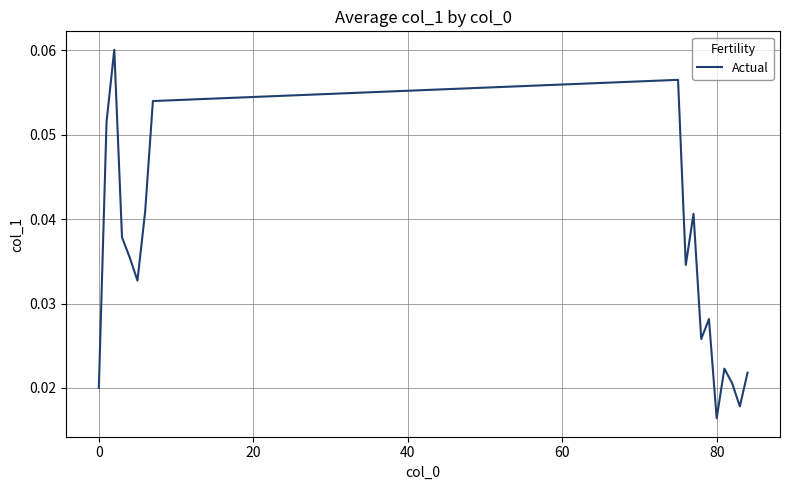

Where is the data nearest to the value 0?

80